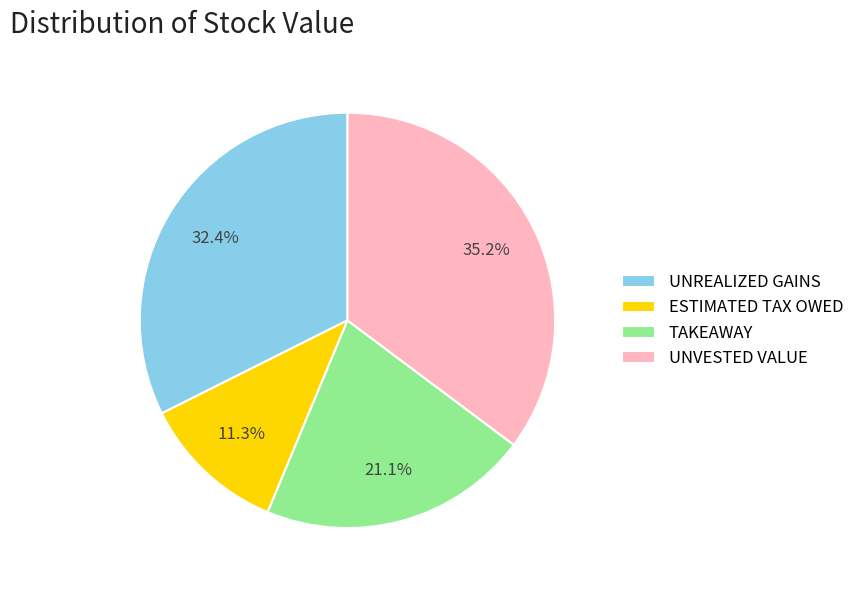

How much of the chart is everything except UNVESTED VALUE?

64.8%